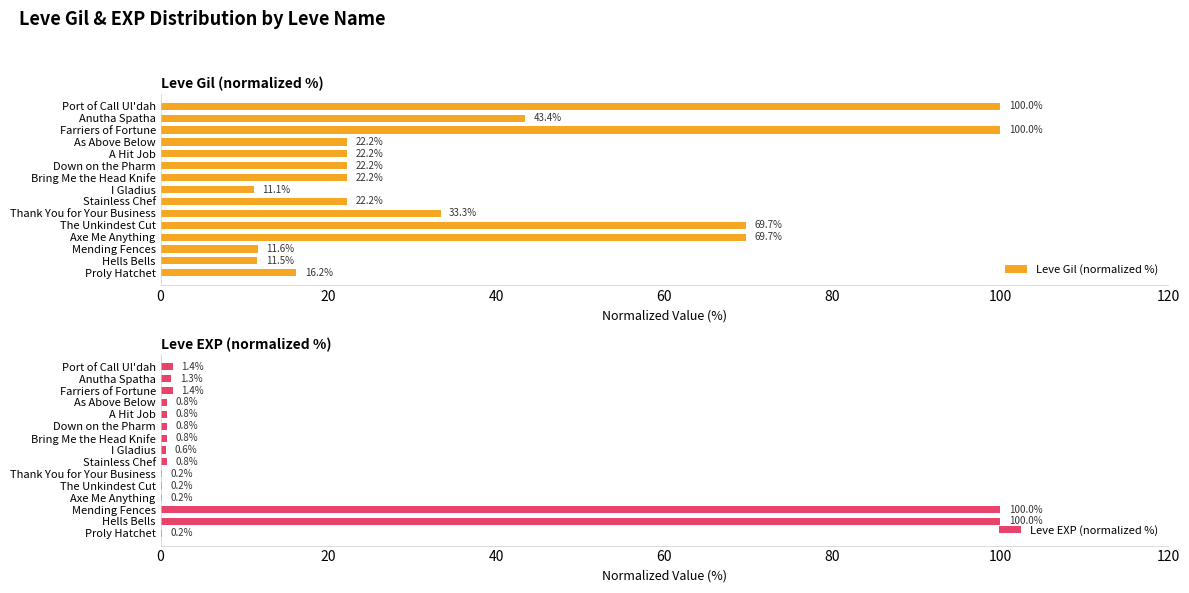

The value of Leve EXP (normalized %) at A Hit Job is 0.8. True or false?

True